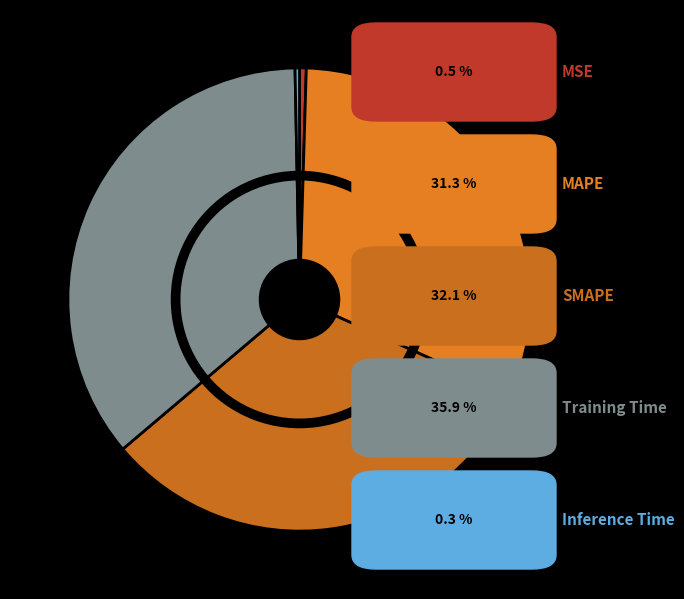

Does SMAPE account for over 50% of the chart?

No